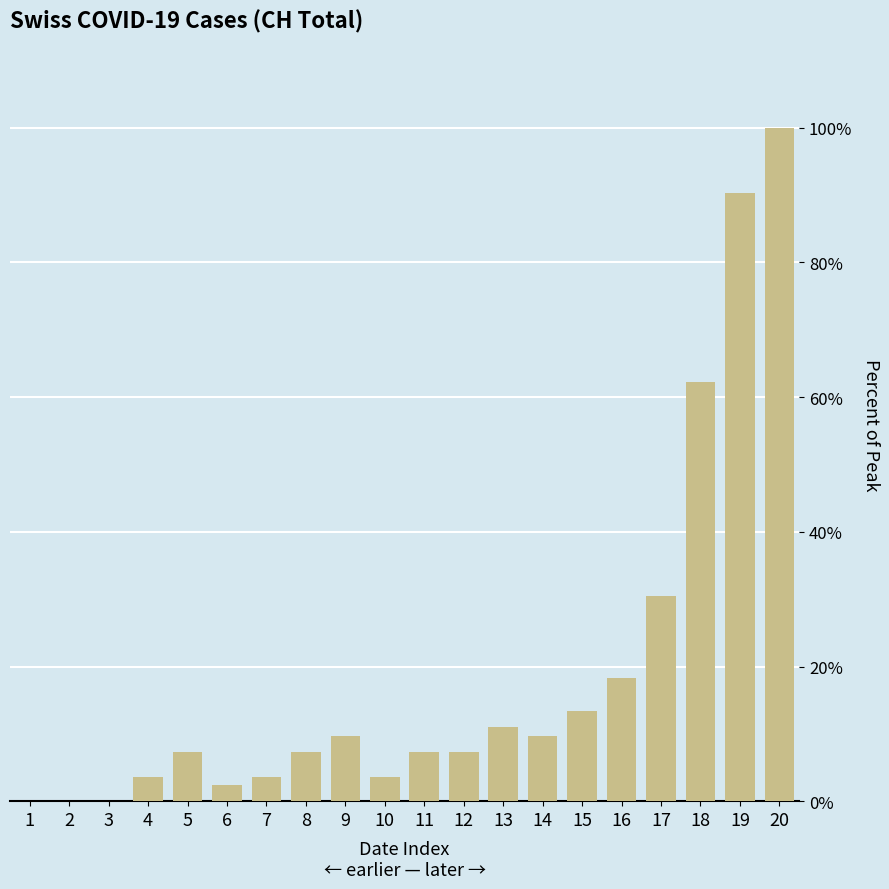

How many distinct data groups are displayed?

1